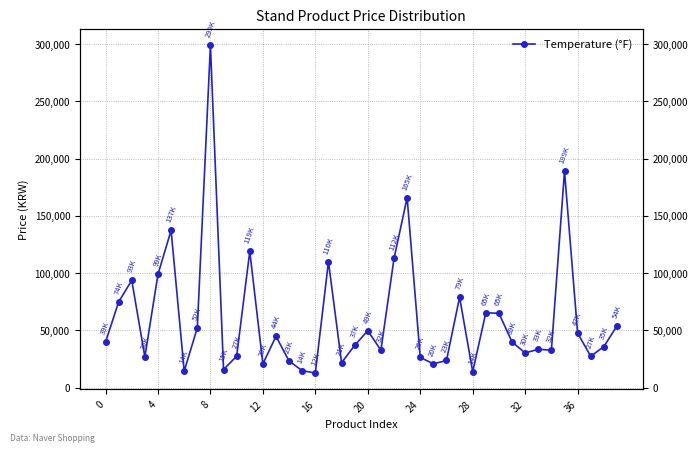

How many lines are shown in the chart?

1